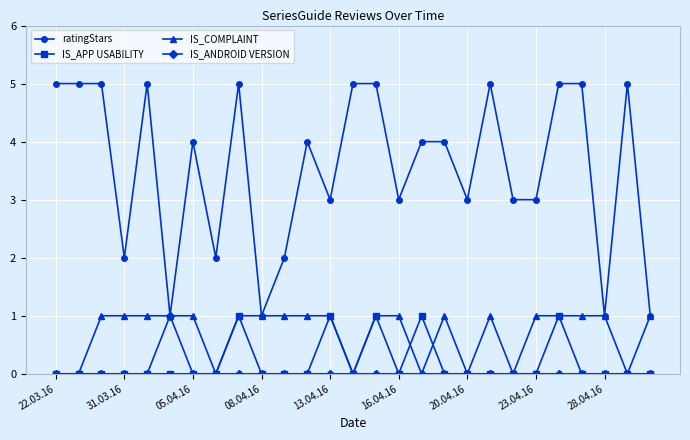

What is the highest value of the ratingStars series?

5